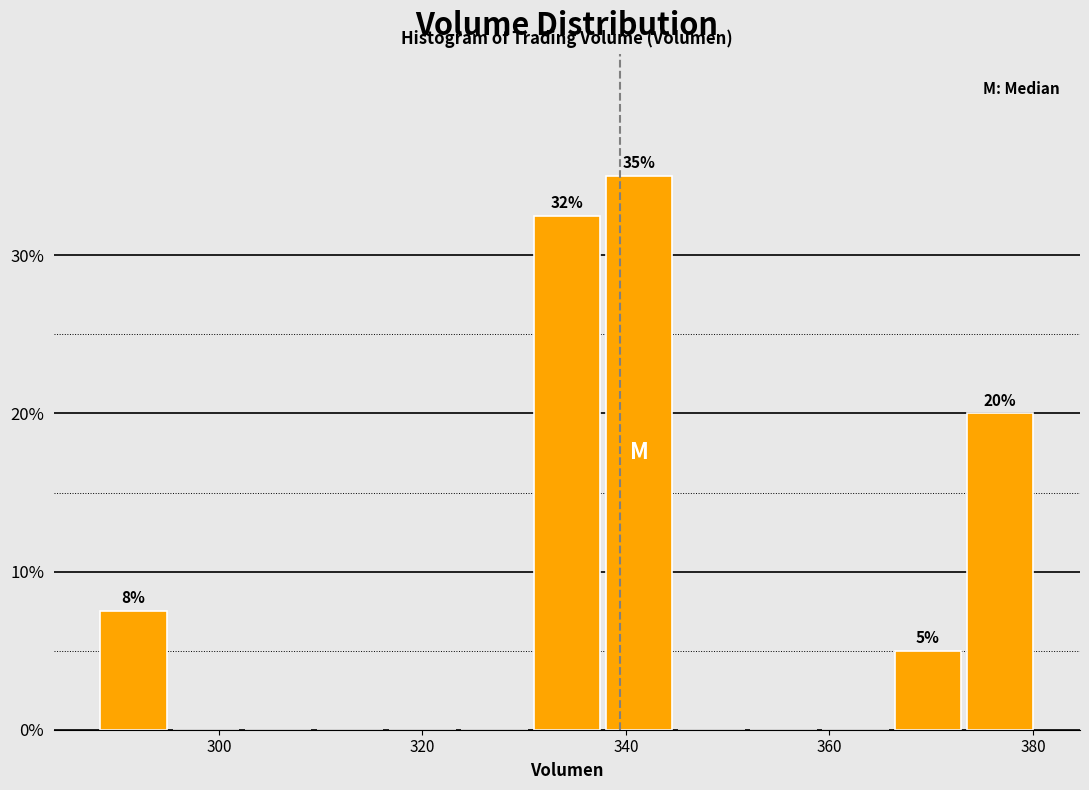

Around what value on the x-axis is the tallest bar? Give the approximate position of its centre, as read against the axis.

342